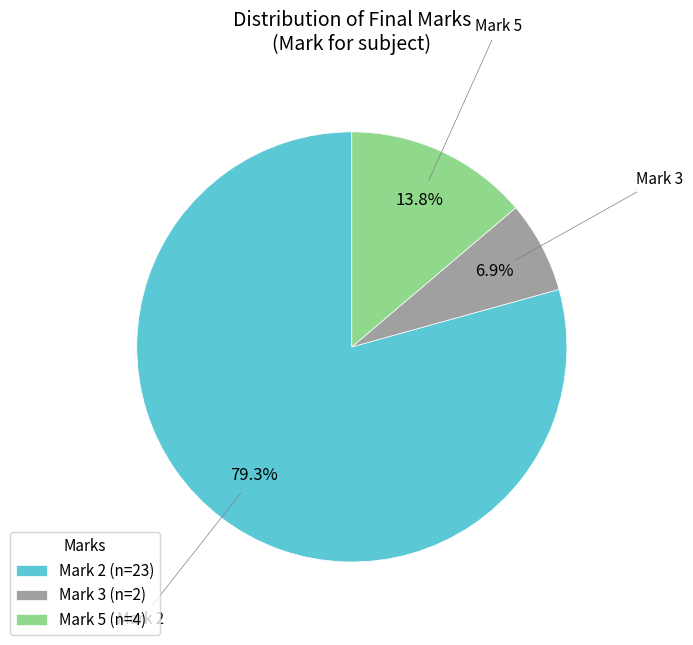

Rank the categories by value from lowest to highest.

Mark 3 (n=2), Mark 5 (n=4), Mark 2 (n=23)